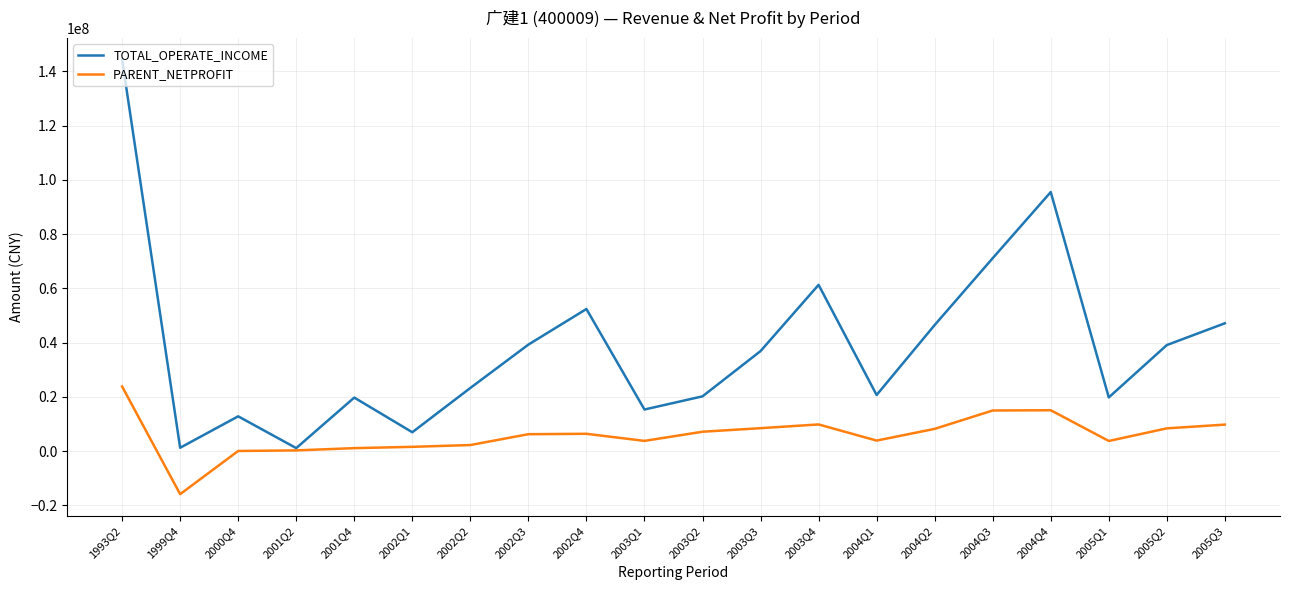

Rank the series at 2004Q2 from highest to lowest value.

TOTAL_OPERATE_INCOME, PARENT_NETPROFIT